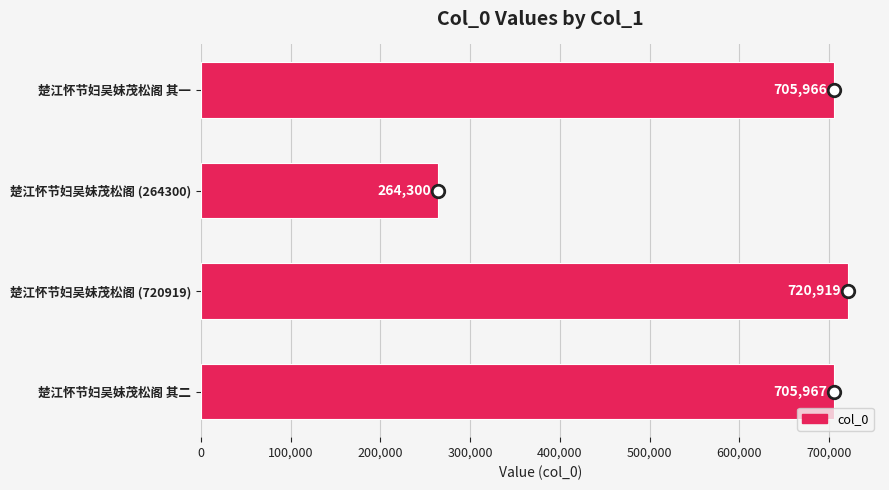

Approximately how many times larger is the value at 楚江怀节妇吴妹茂松阁 (720919) compared to 楚江怀节妇吴妹茂松阁 其一?

1.0